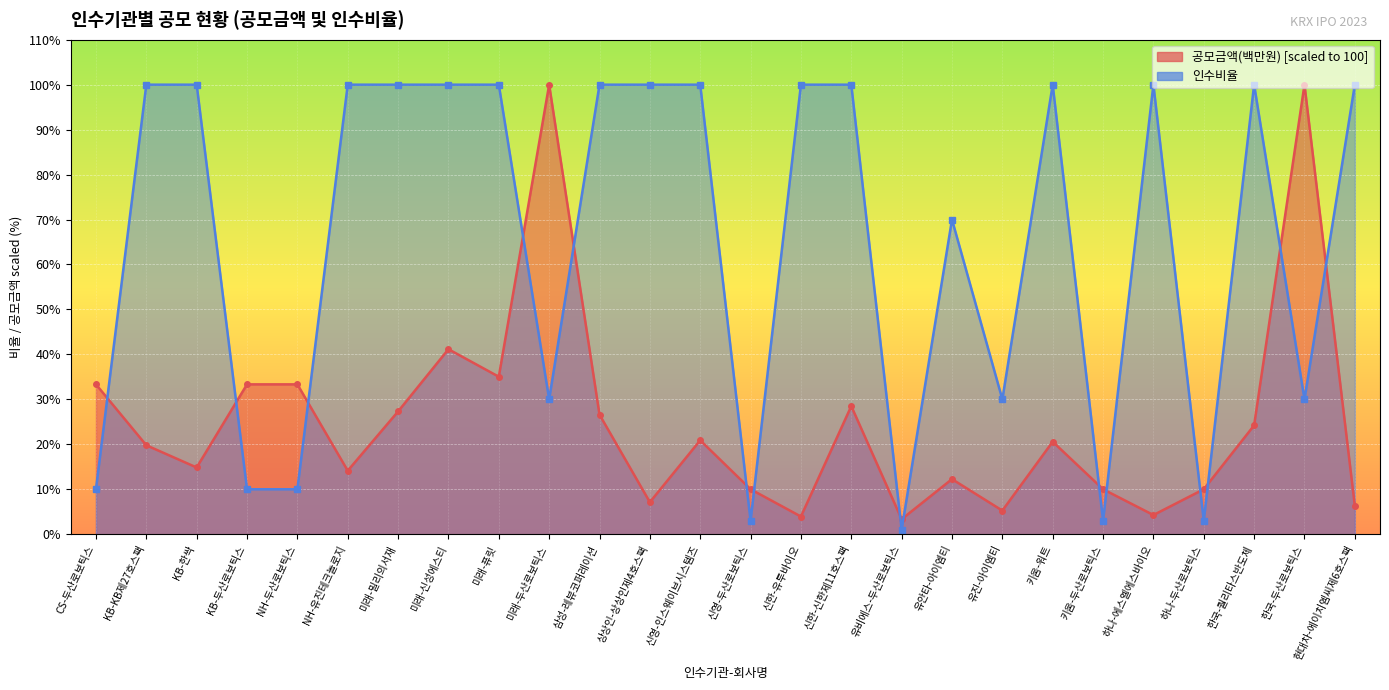

Which series ends up on top after the final intersection of 공모금액(백만원) and 인수비율?

인수비율